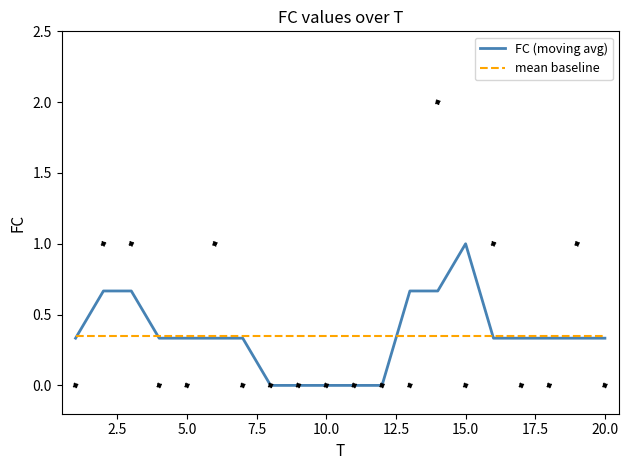

Which series reaches the minimum Y coordinate?

FC (moving avg)